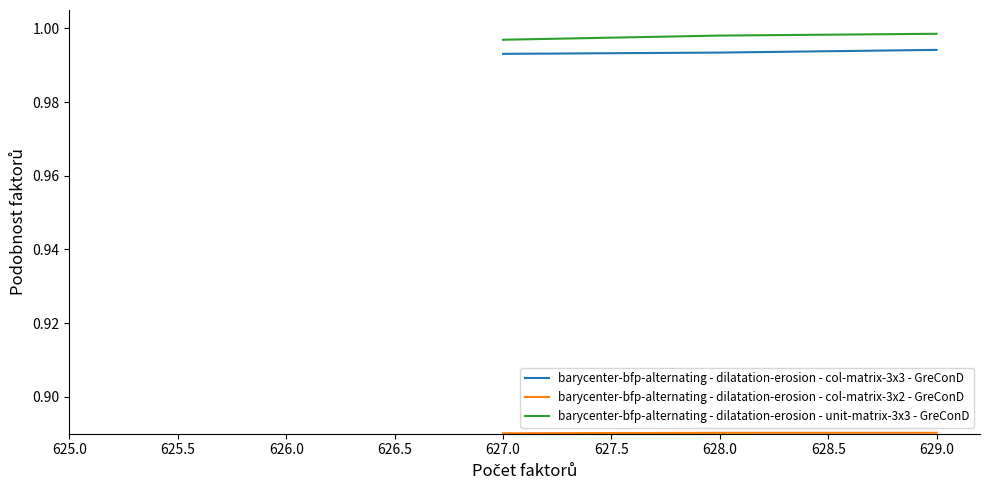

What is the value of the barycenter-bfp-alternating - dilatation-erosion - unit-matrix-3x3 - GreConD point at the 1st from the left?

1.0